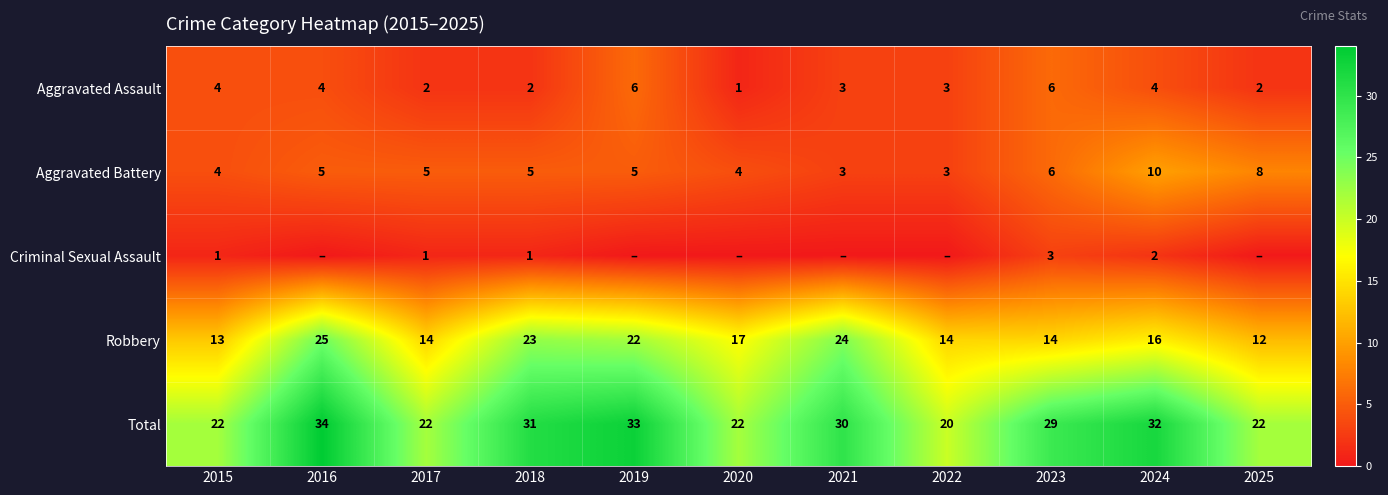

Is the value of Aggravated Battery at 2024 greater than the value of Total at 2017?

No